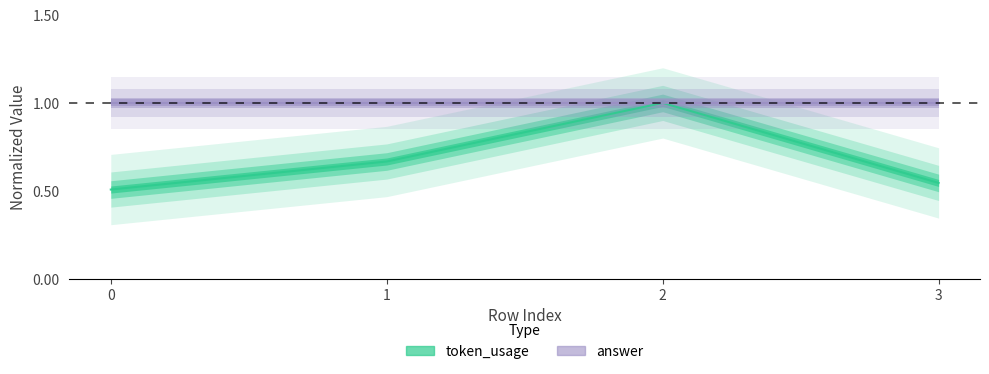

The value at 0 is 0.5. True or false?

True